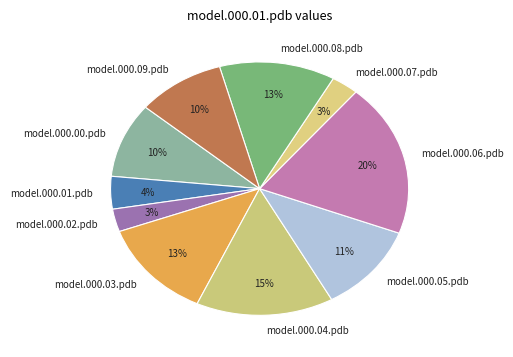

Do model.000.09.pdb and model.000.08.pdb together represent more than half of the pie?

No